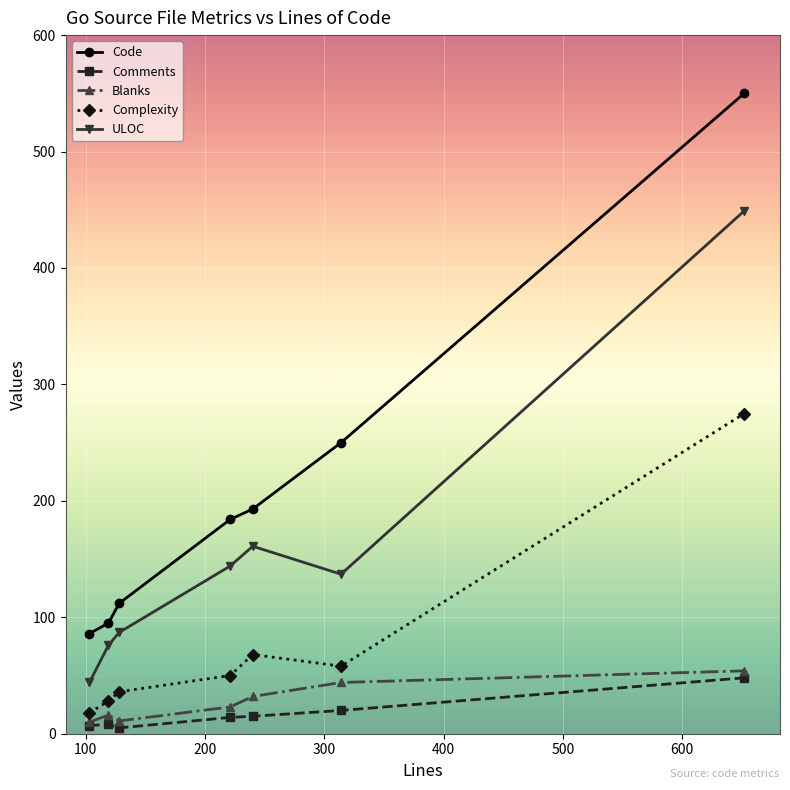

True or false: Complexity and Comments cross at least once.

False